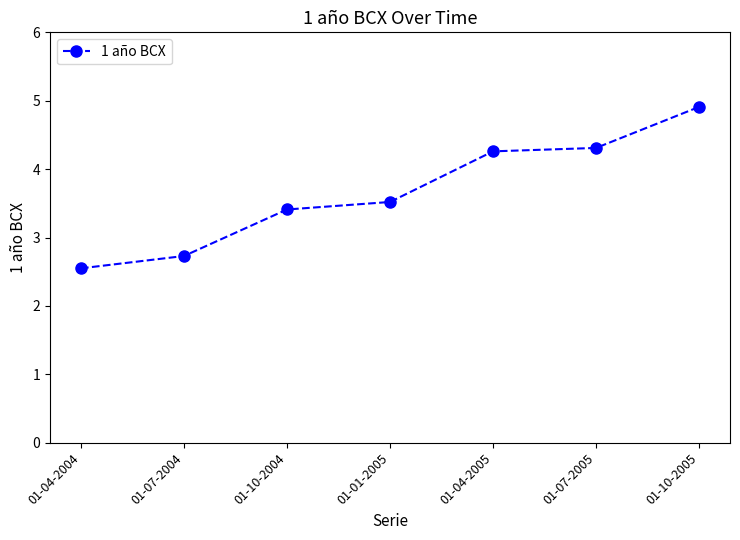

What is the average value?

3.7